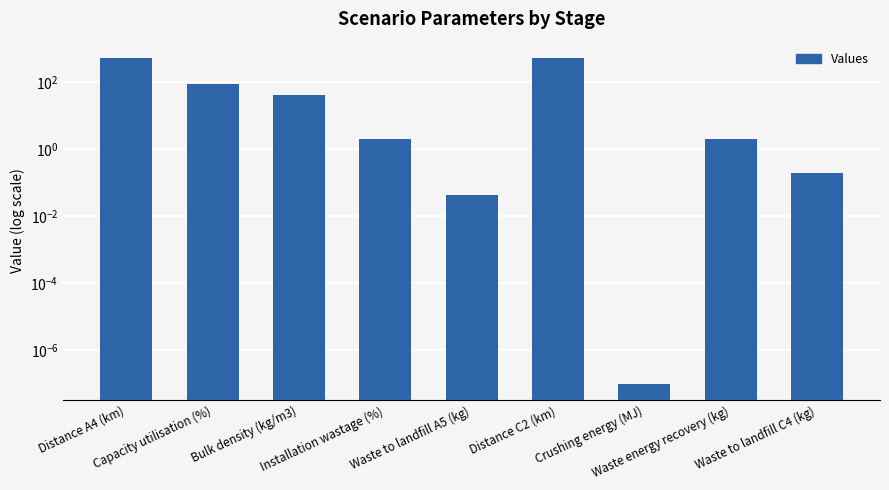

Reading right to left, extract all data points from this chart.

Waste to landfill C4 (kg)=0.2	Waste energy recovery (kg)=1.9	Crushing energy (MJ)=0.0	Distance C2 (km)=523.0	Waste to landfill A5 (kg)=0.0	Installation wastage (%)=2.0	Bulk density (kg/m3)=40.0	Capacity utilisation (%)=86.0	Distance A4 (km)=523.0